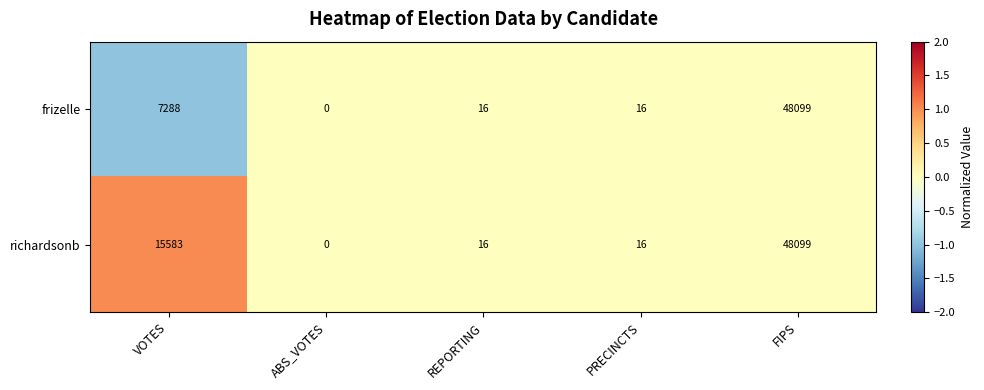

How many categories are shown in the chart?

5